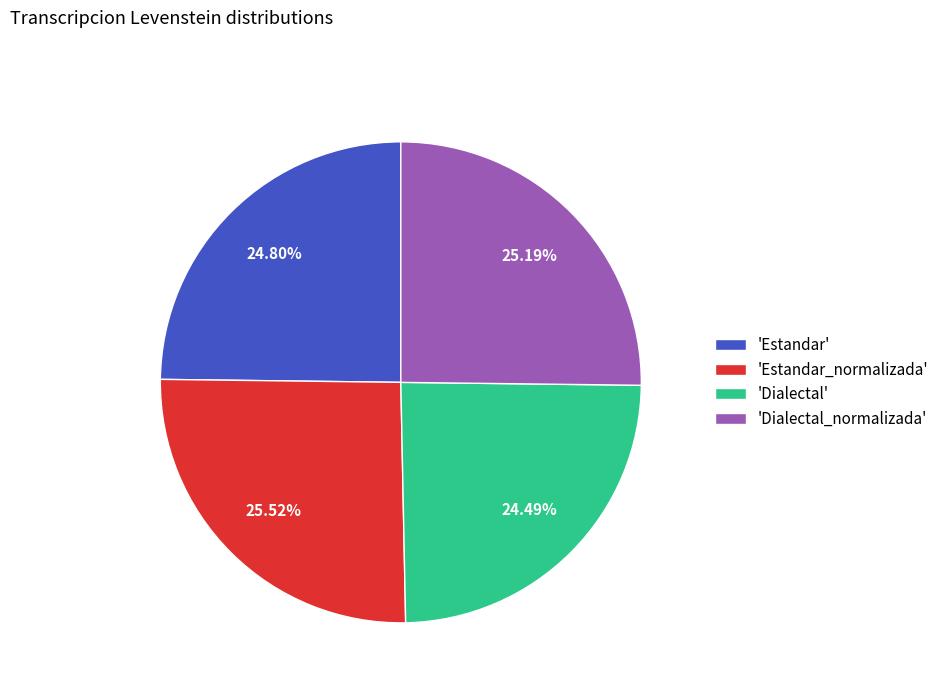

How many slices are in this pie chart?

4